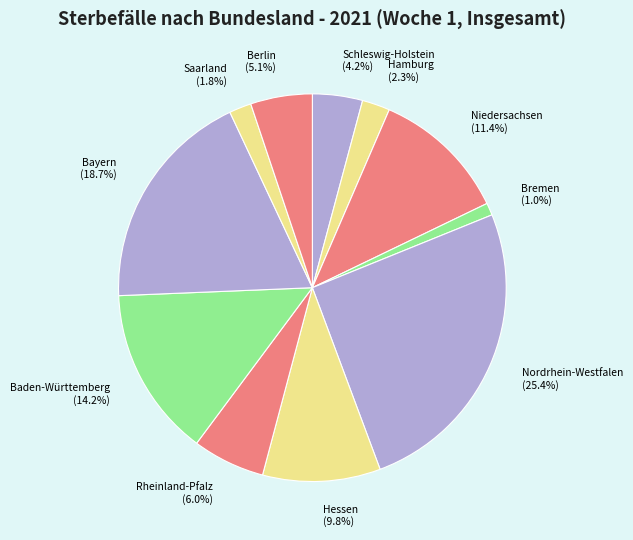

Is there any slice that represents more than half of the pie?

No